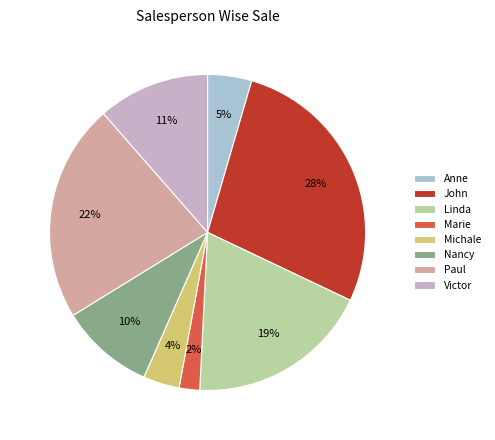

Is there a majority slice in this chart?

No